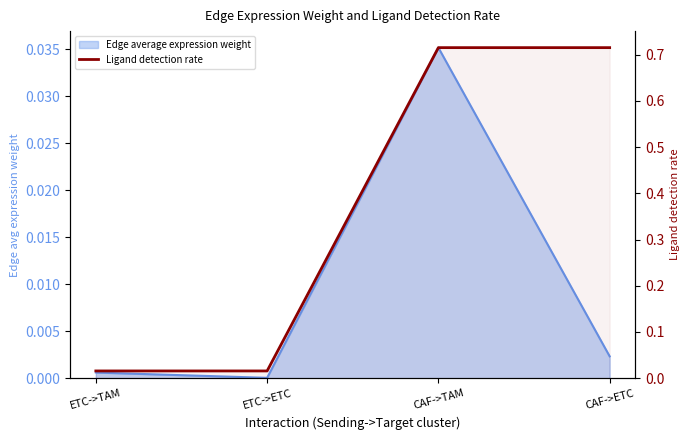

What is the maximum value shown in the chart?

0.7